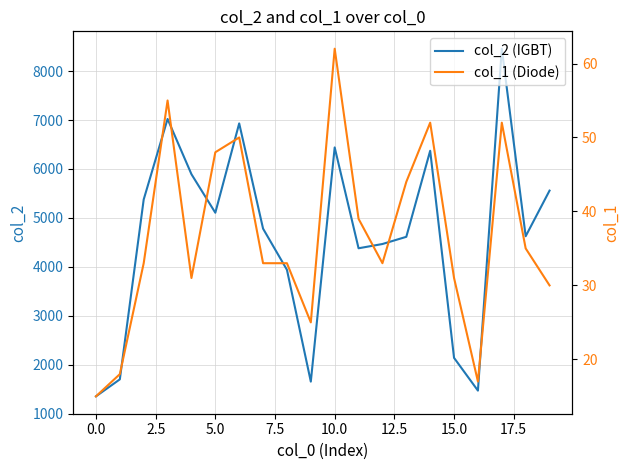

What is the maximum value for col_2 (IGBT)?

8457